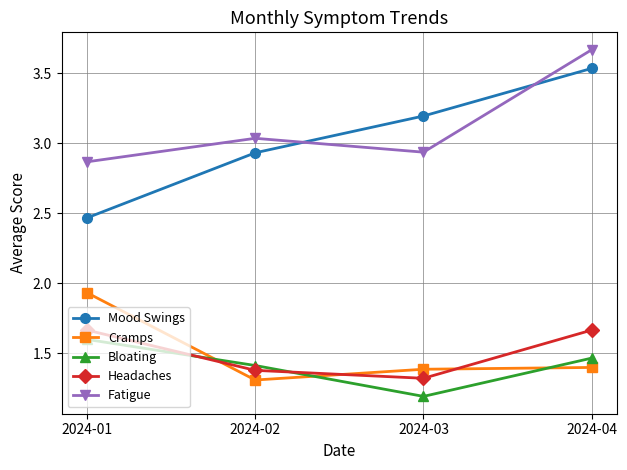

True or false: Fatigue has more than 2 interior local peaks.

False